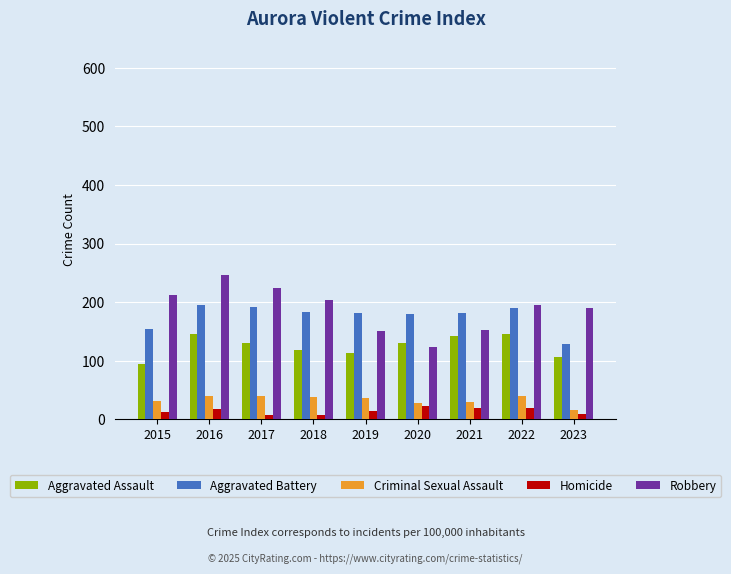

The Aggravated Battery series shows 190 at 2022. True or false?

True